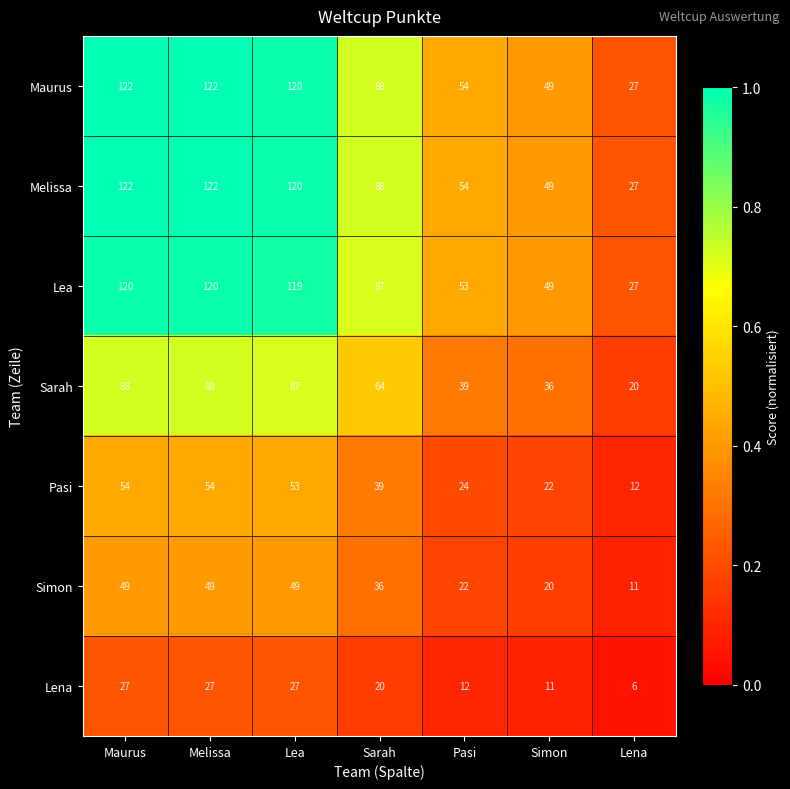

Is it true that Maurus equals 54 at Pasi?

True